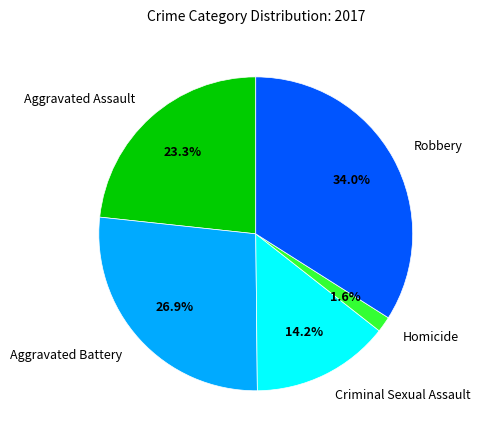

How much of the chart is everything except Criminal Sexual Assault?

85.8%